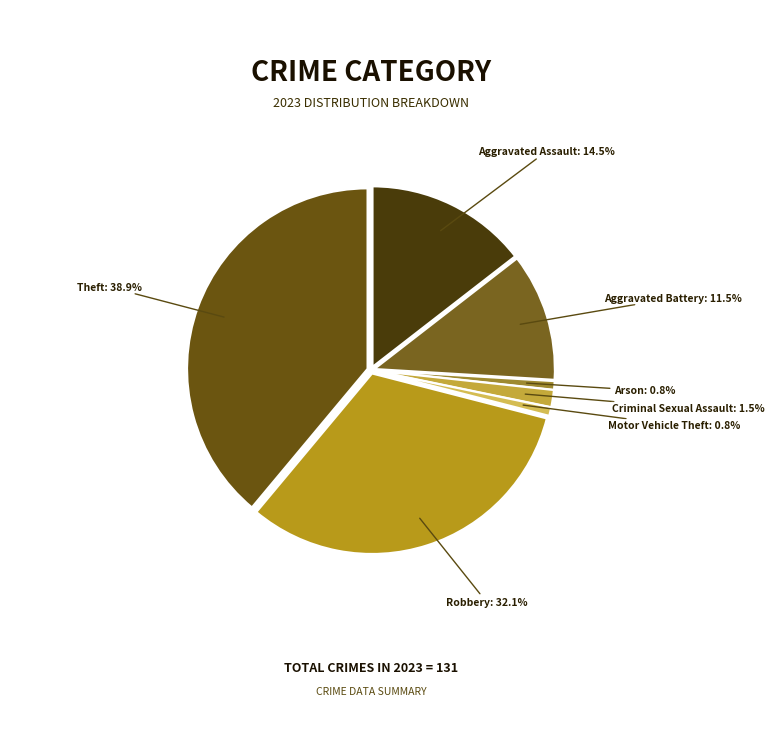

Is there a majority slice in this chart?

No